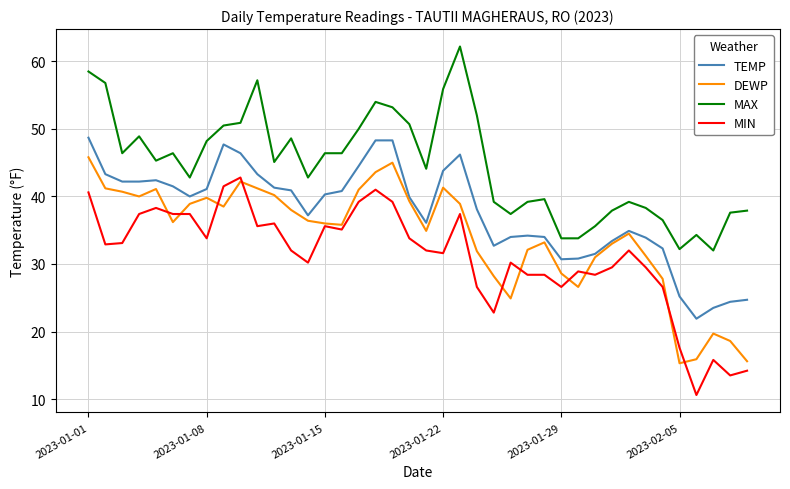

True or false: MIN and DEWP cross at least once.

True